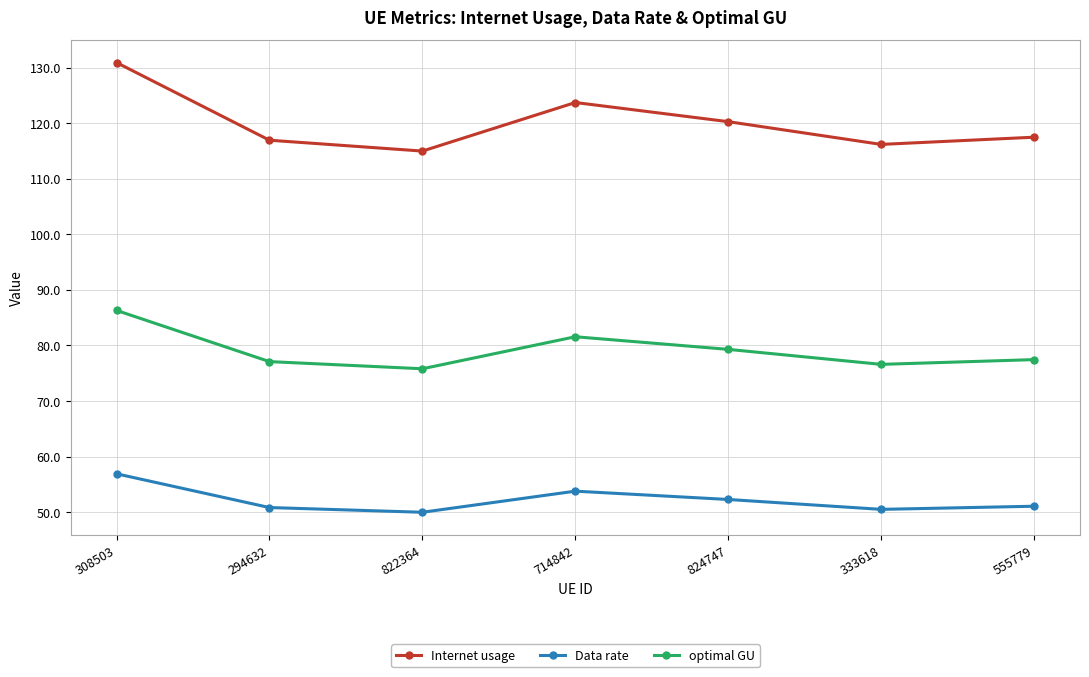

At 714842, list the series in order from largest to smallest.

Internet usage, optimal GU, Data rate